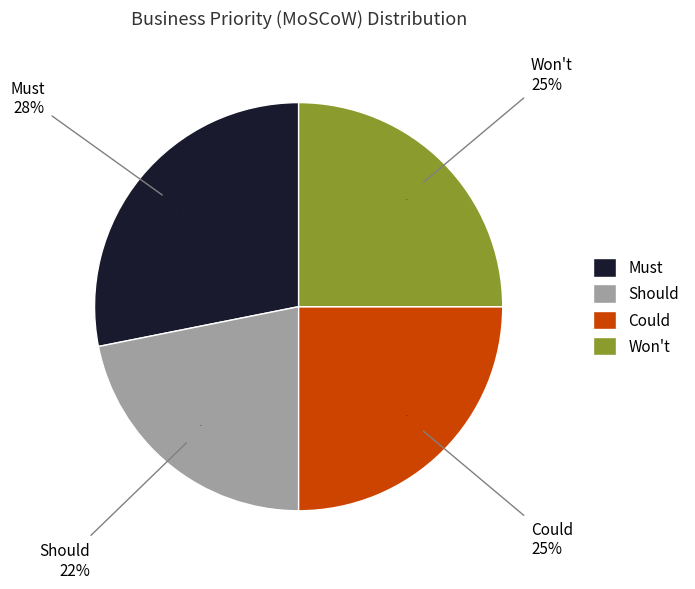

What percentage is the Won't slice, to the nearest percent?

25%